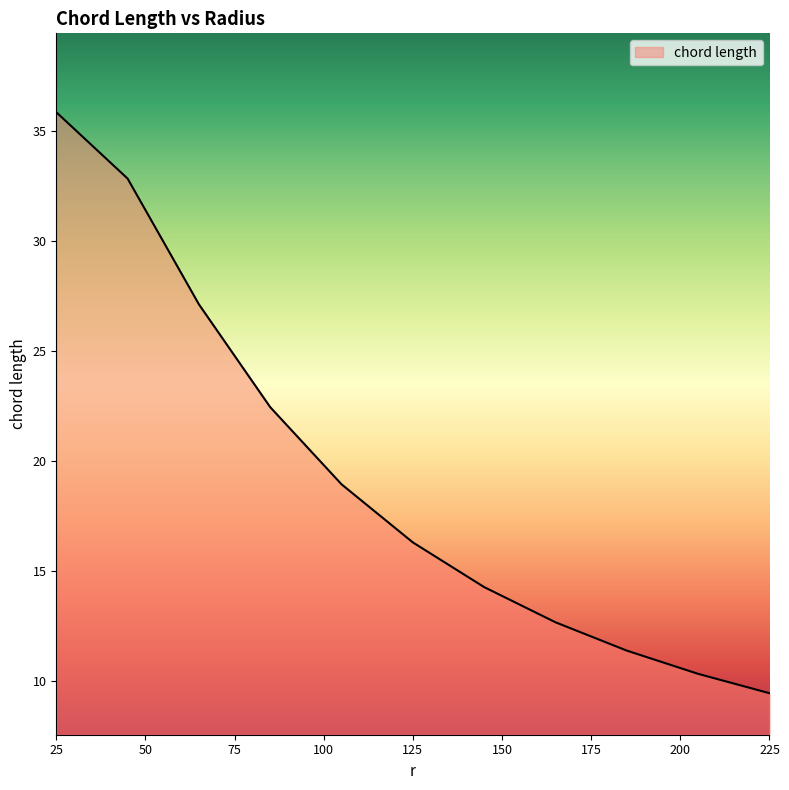

Reading left to right, list all the values displayed in this chart.

35.9	32.9	27.1	22.5	18.9	16.3	14.3	12.7	11.4	10.3	9.4